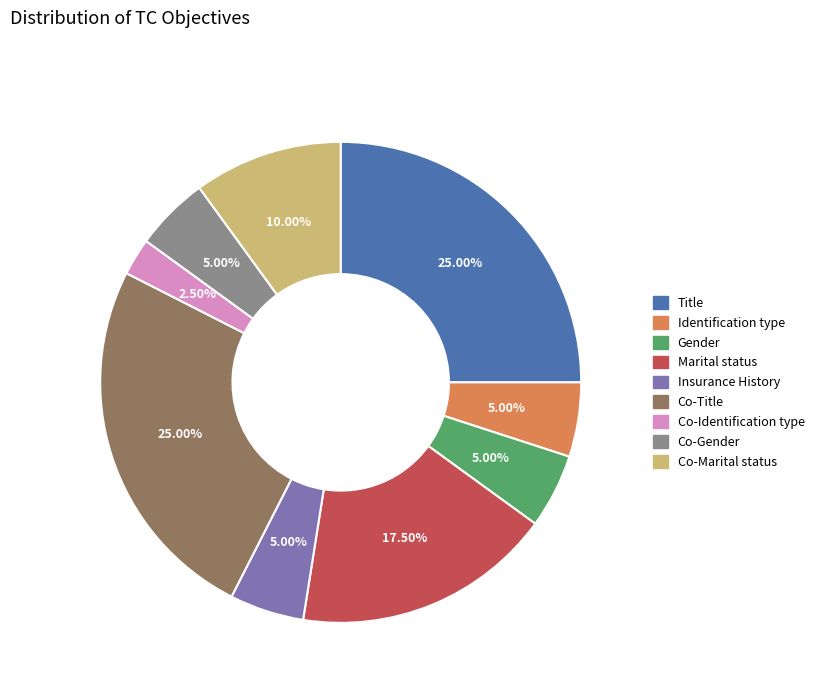

Between Co-Title and Gender, which is larger?

Co-Title